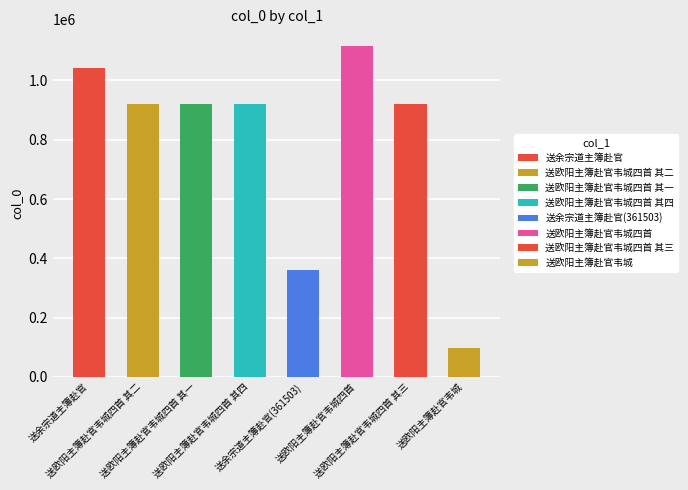

What is the ratio of the value at 送欧阳主簿赴官韦城四首 to the value at 送欧阳主簿赴官韦城四首 其四?

1.2